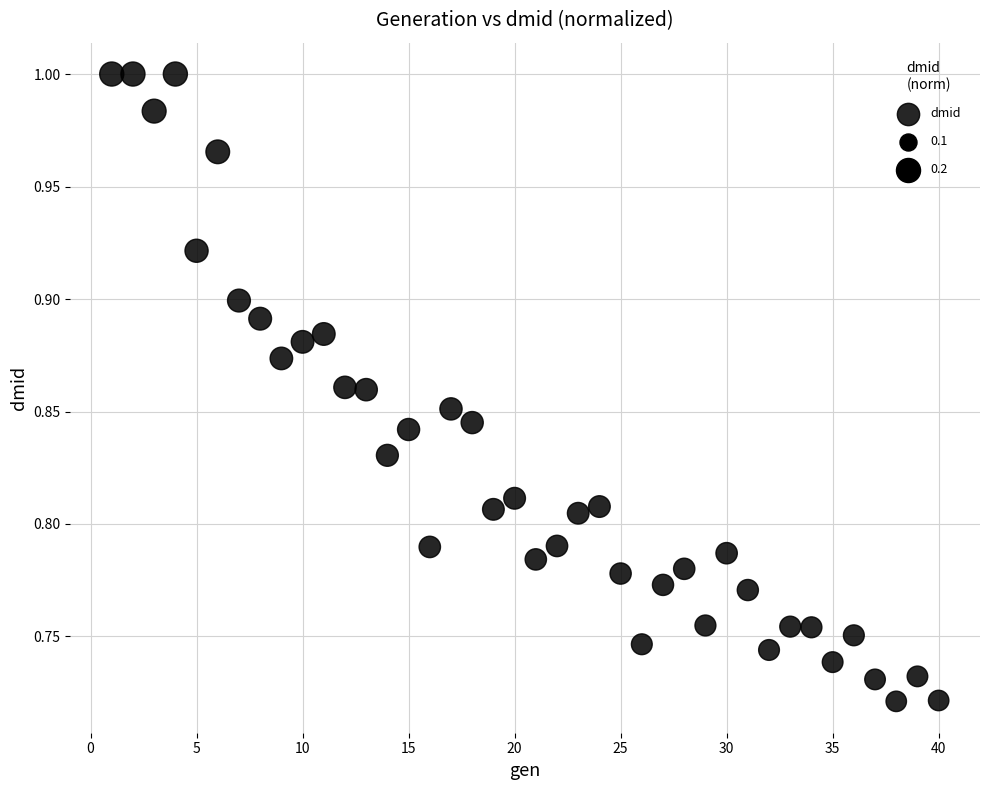

What is the range of X values (max minus min)?

39.0